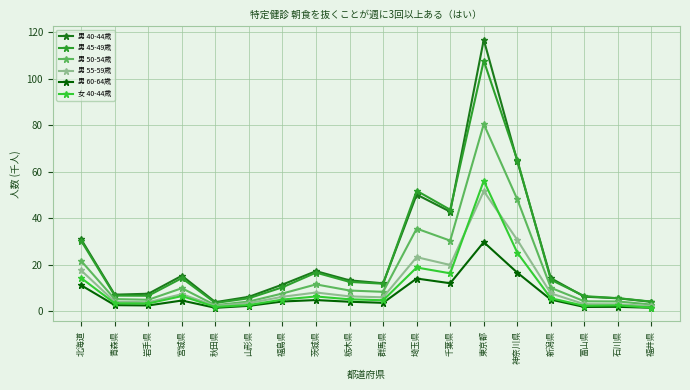

Between 宮城県 and 富山県, which series saw the biggest shift?

男 40-44歳